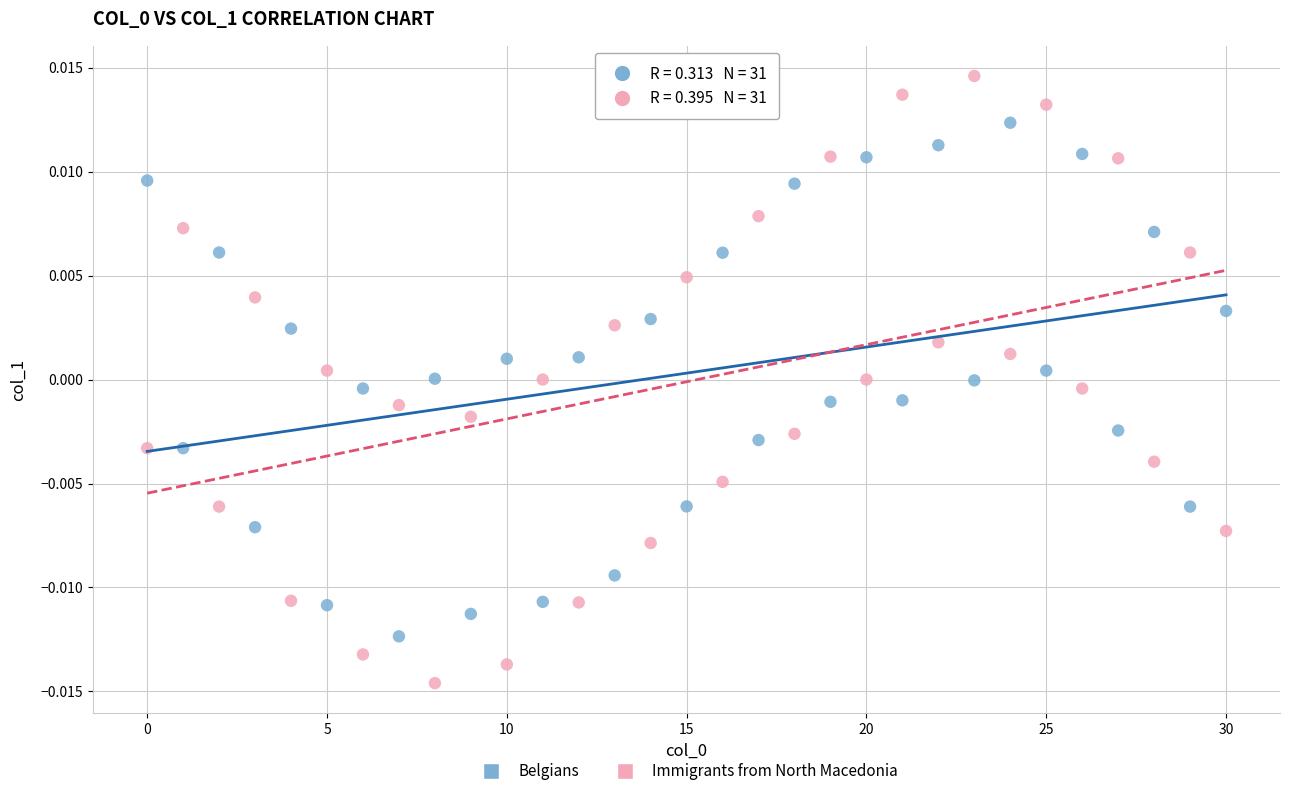

Which series has the widest spread of Y values?

Immigrants from North Macedonia